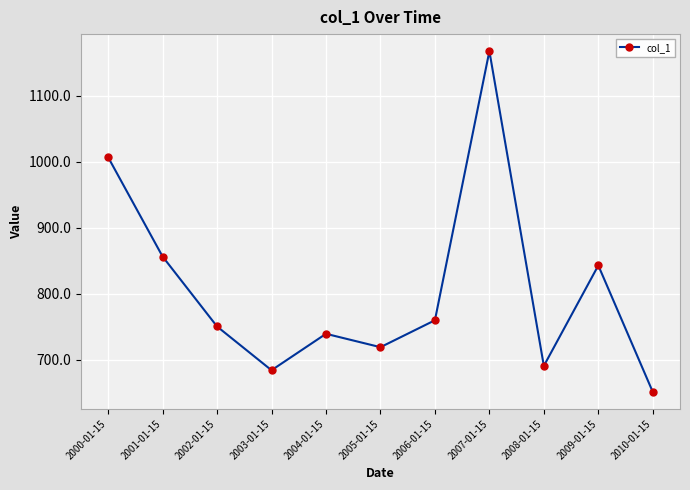

What is the change in value from 2005-01-15 to 2010-01-15?

-67.8